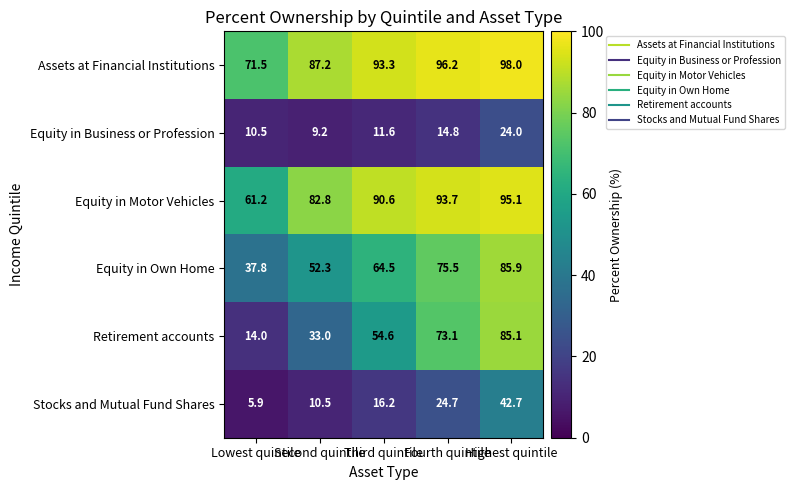

What is the spread (max minus min) of values at Third quintile?

81.7